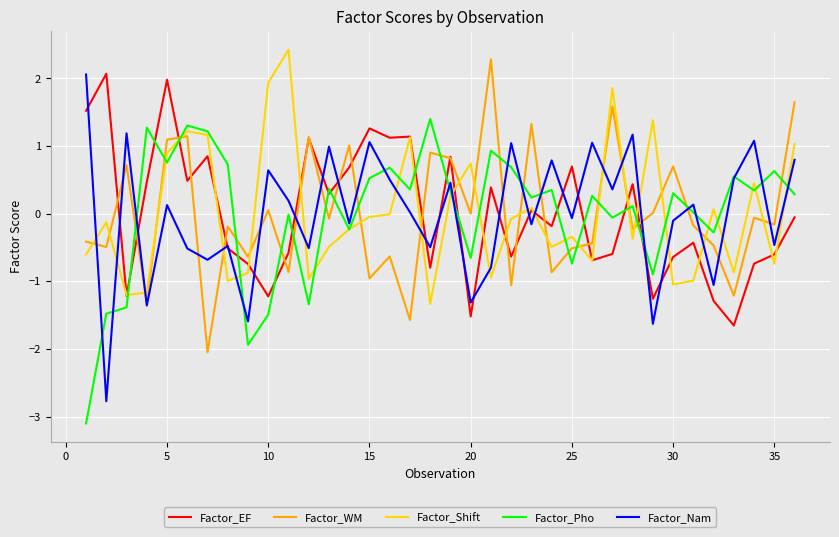

True or false: Factor_Shift and Factor_Nam cross at least once.

True